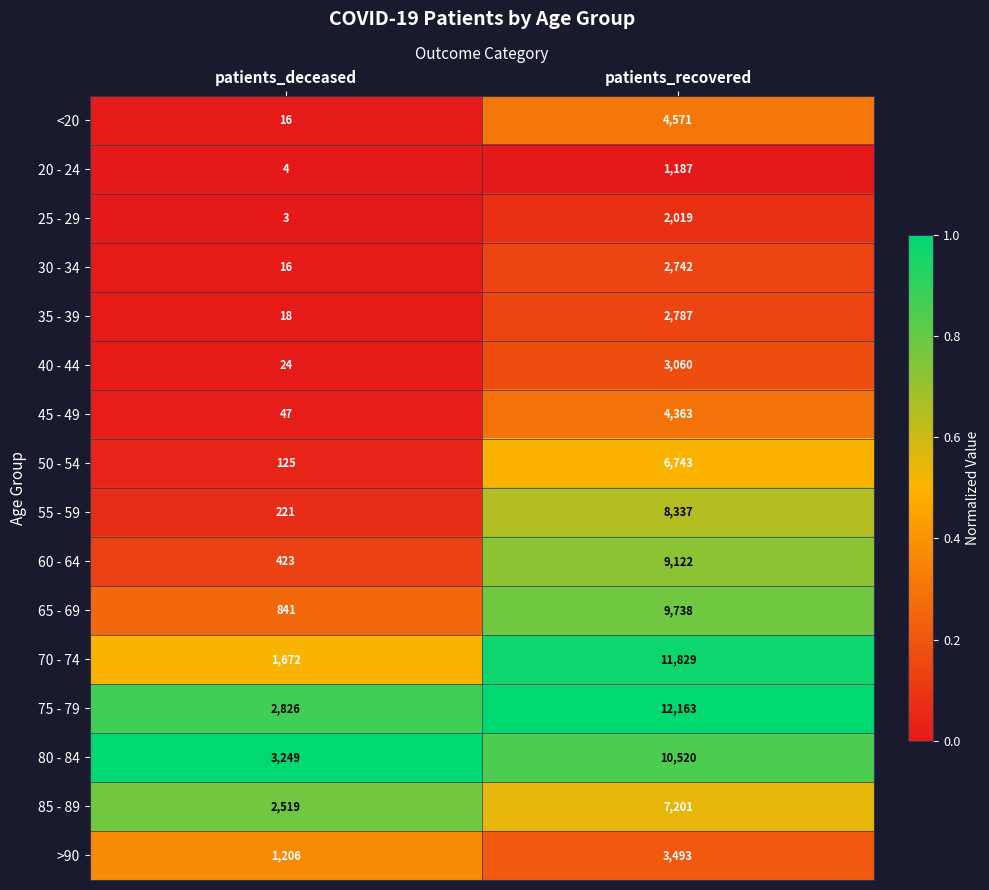

Which label corresponds to the smallest value in the chart?

patients_deceased